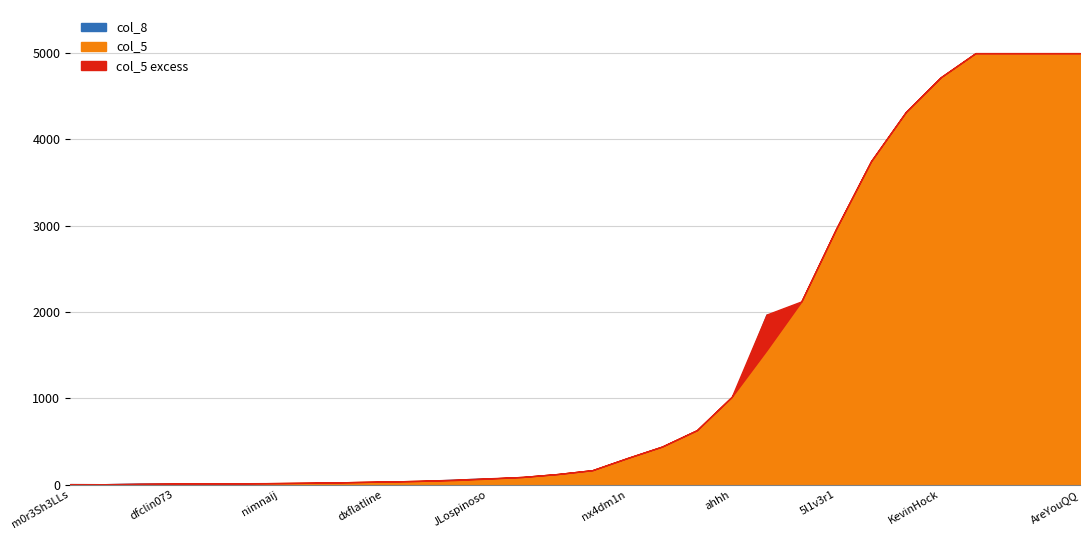

Where does the col_8 series first go above 38?

JLospinoso